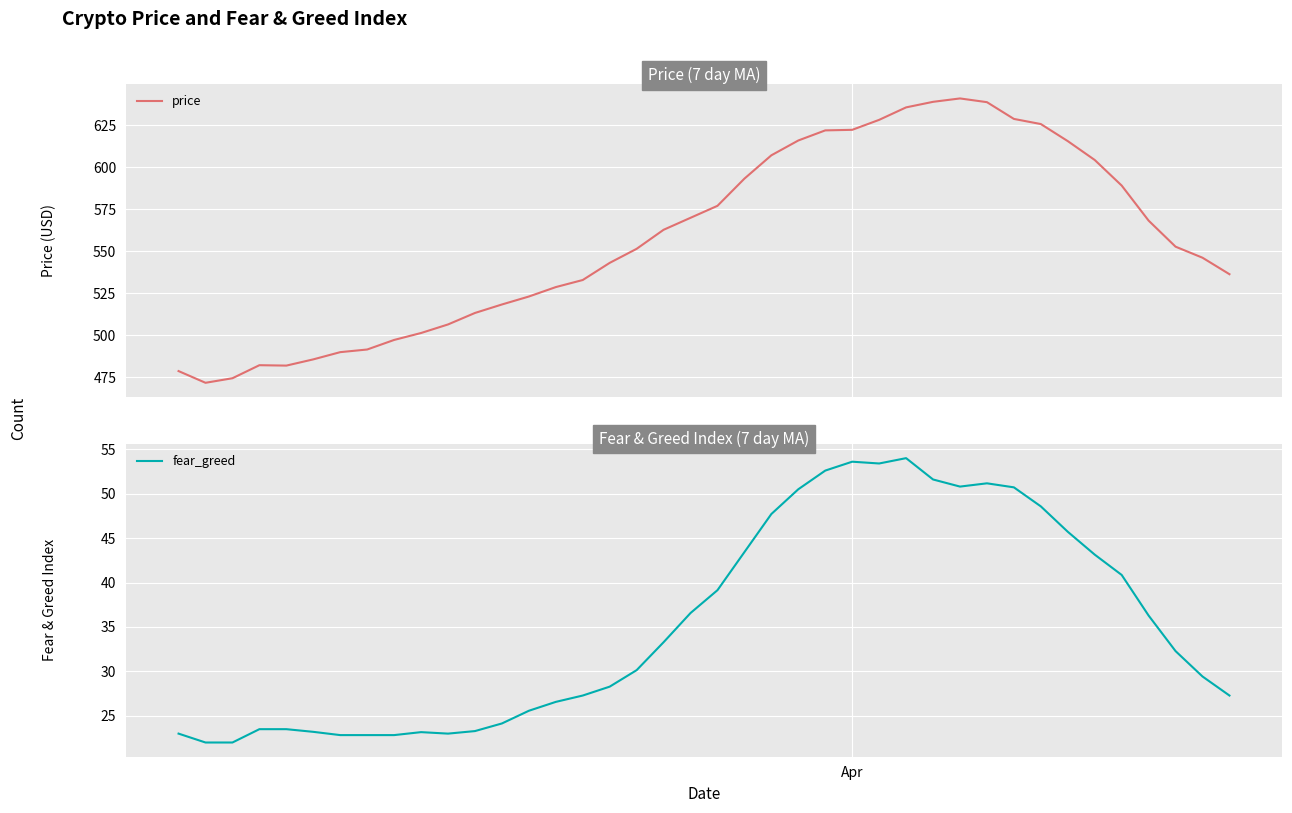

What is the lowest value of the price series?

471.7